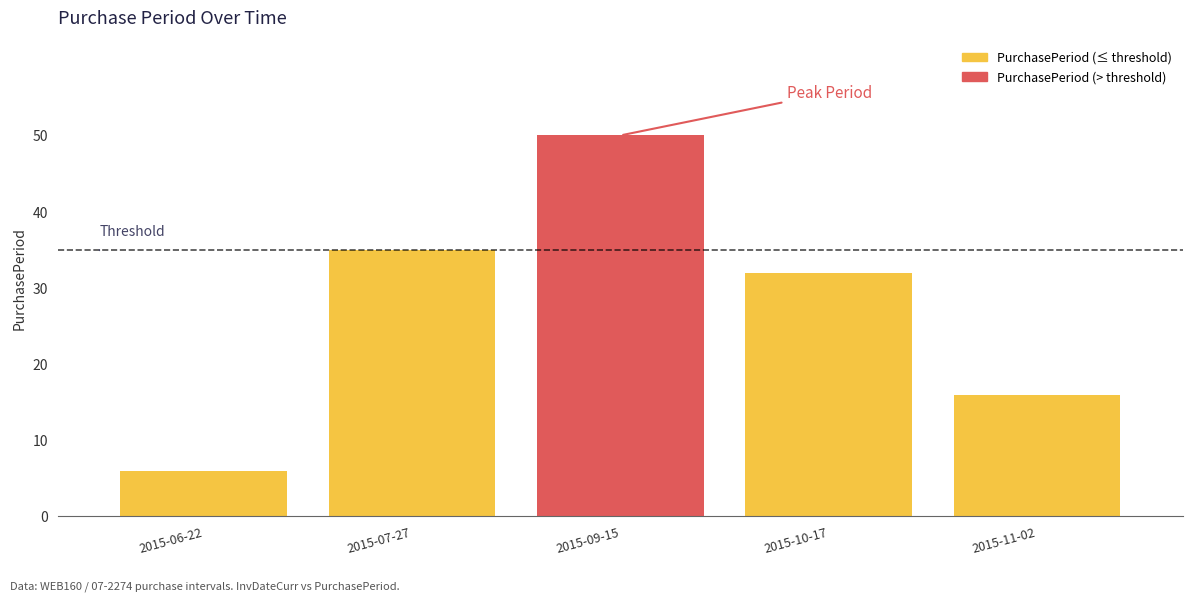

Rank the categories by value from lowest to highest.

2015-06-22, 2015-11-02, 2015-10-17, 2015-07-27, 2015-09-15